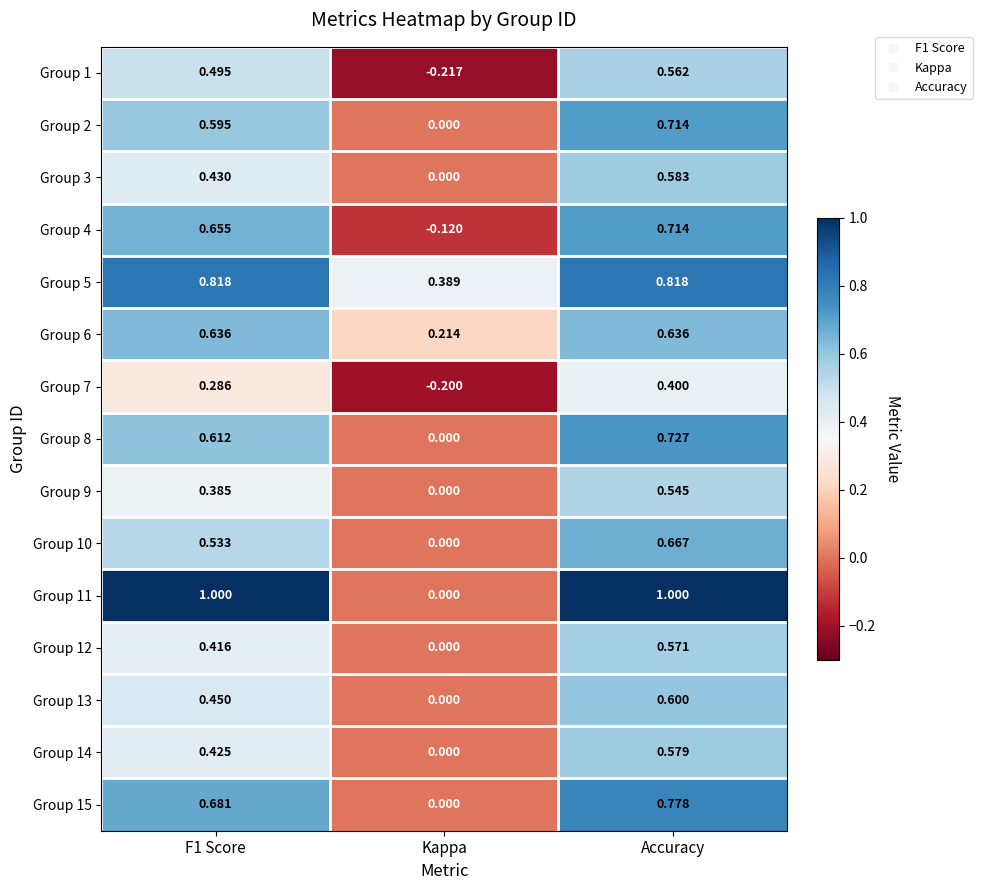

Which category has the highest value in the Group 2 series?

Accuracy